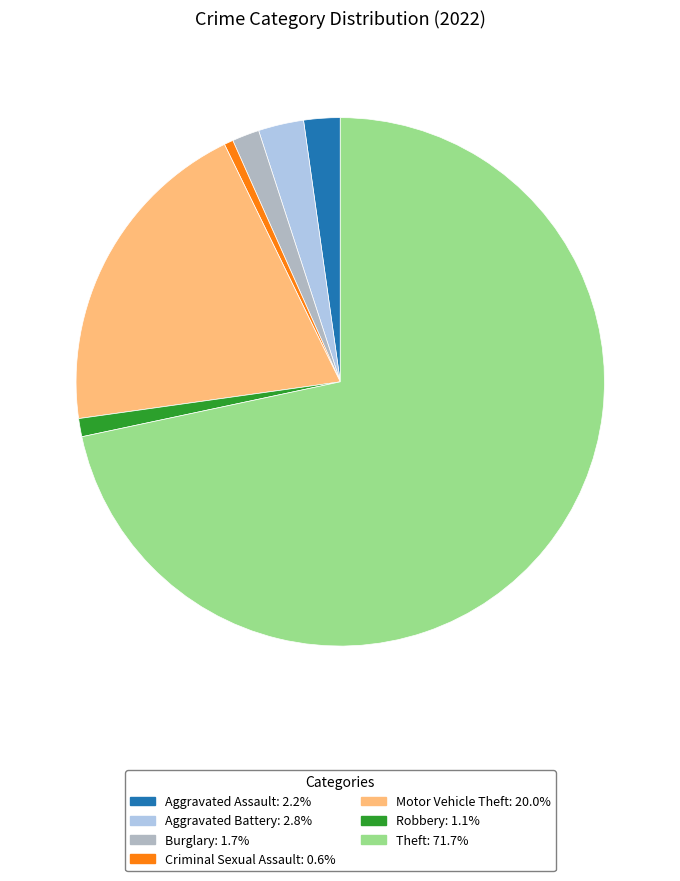

Rank the categories by value from highest to lowest.

Theft, Motor Vehicle Theft, Aggravated Battery, Aggravated Assault, Burglary, Robbery, Criminal Sexual Assault